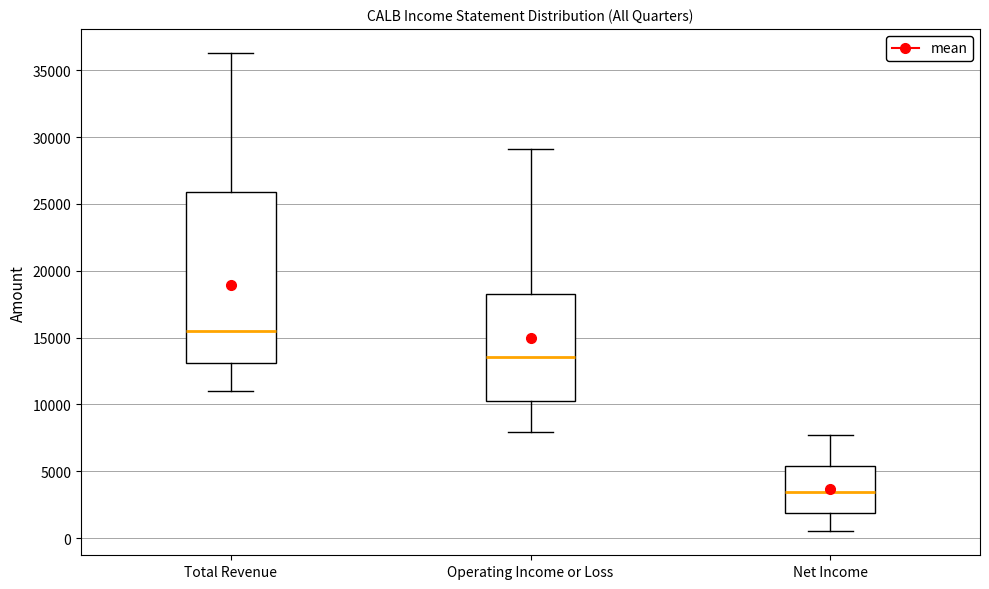

Reading left to right, read every box against the y-axis: the position of its median line, the range the box covers, and the ends of its whiskers. The values are not printed on the chart, so give them approximately, as read against the axis.

Total Revenue: median 15500, box 13000 to 26000, whiskers 11000 to 36500
Operating Income or Loss: median 13500, box 10500 to 18000, whiskers 8000 to 29000
Net Income: median 3500, box 2000 to 5500, whiskers 500 to 7500